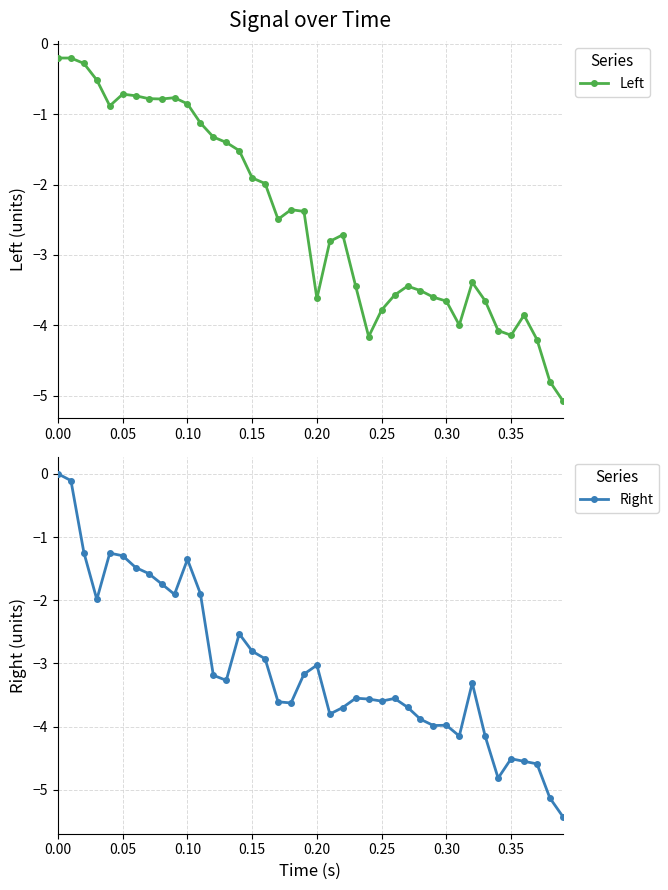

Does the chart display data point markers on the line(s)?

Yes